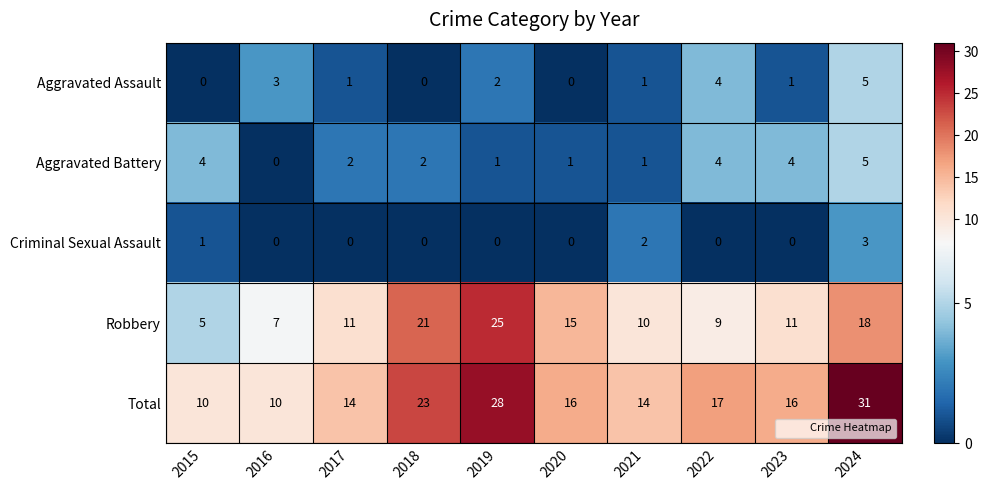

At which label is Criminal Sexual Assault closest to 1?

2015